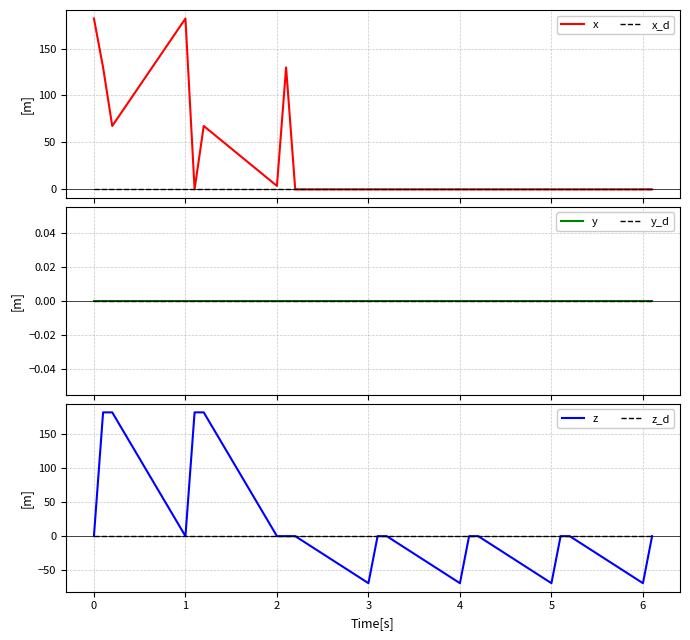

What is the difference between the highest and lowest values at 1?

182.0